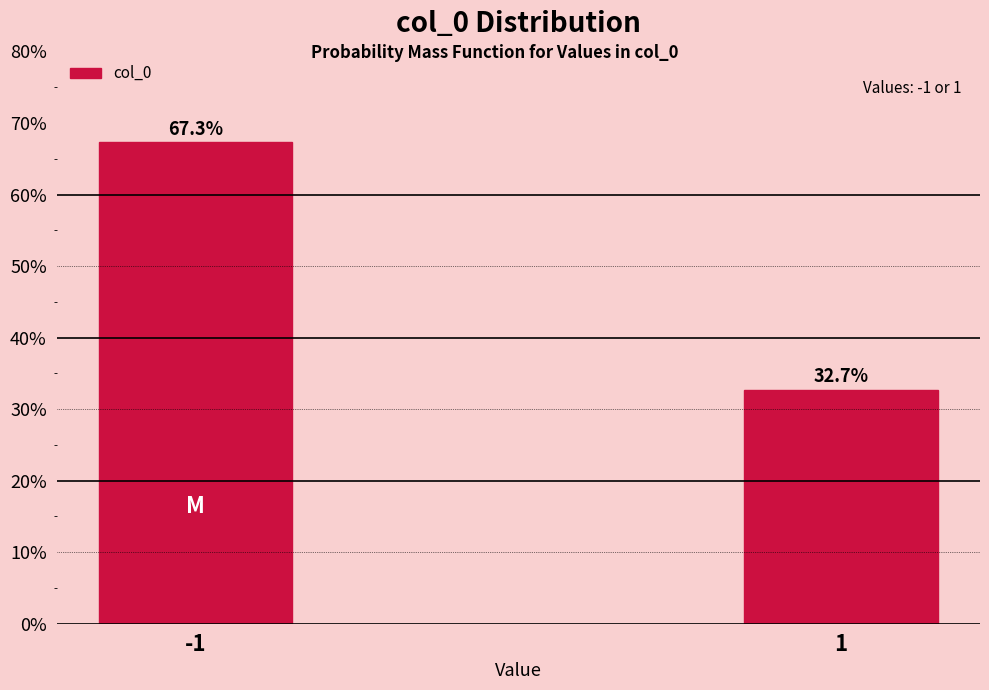

Reading right to left, transcribe all the data shown in this chart.

32.7	67.3